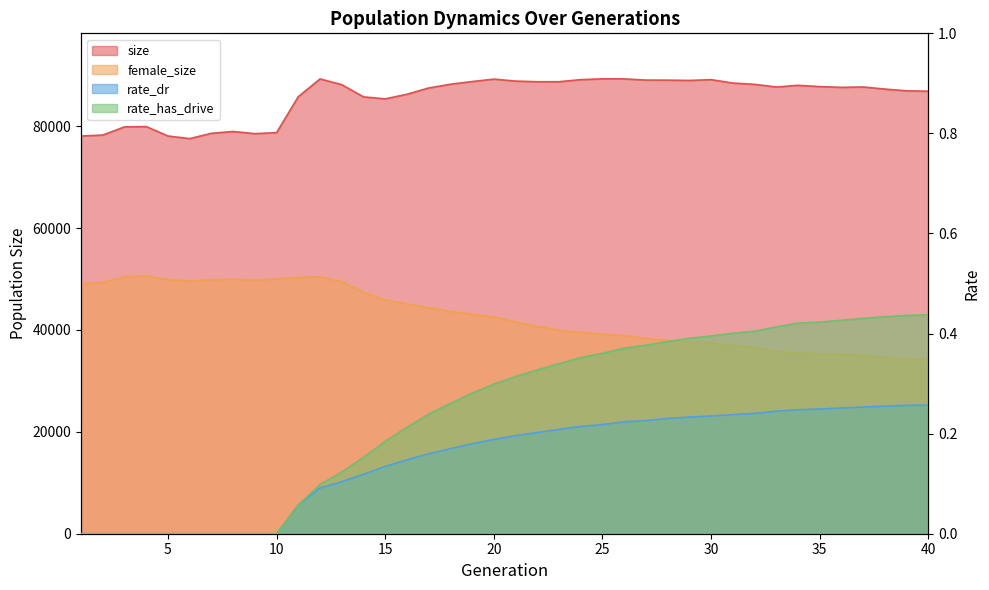

What value does the rate_has_drive series have at 35?

0.4